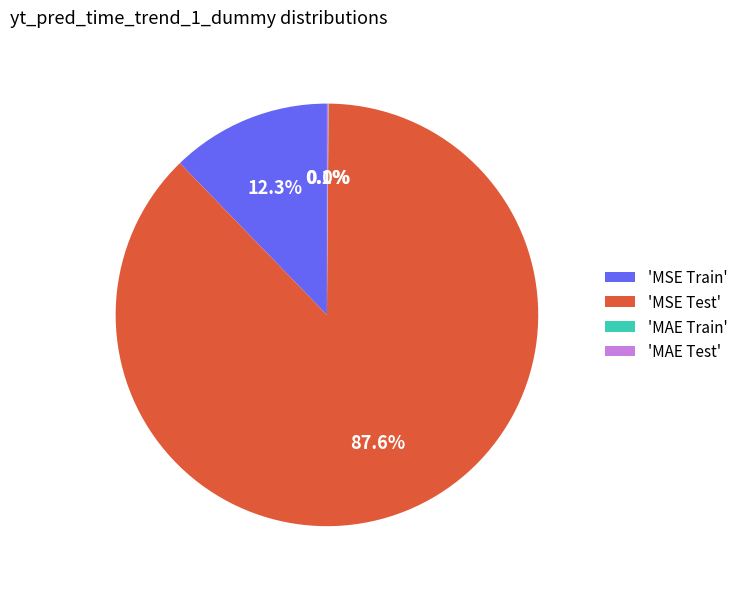

What is the largest slice in the pie chart?

'MSE Test'